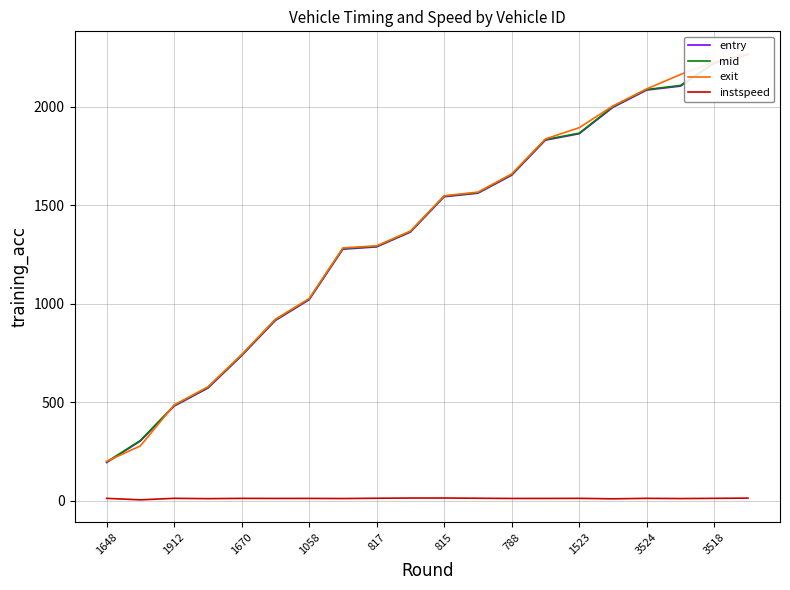

Which category has the highest value across all series?

19